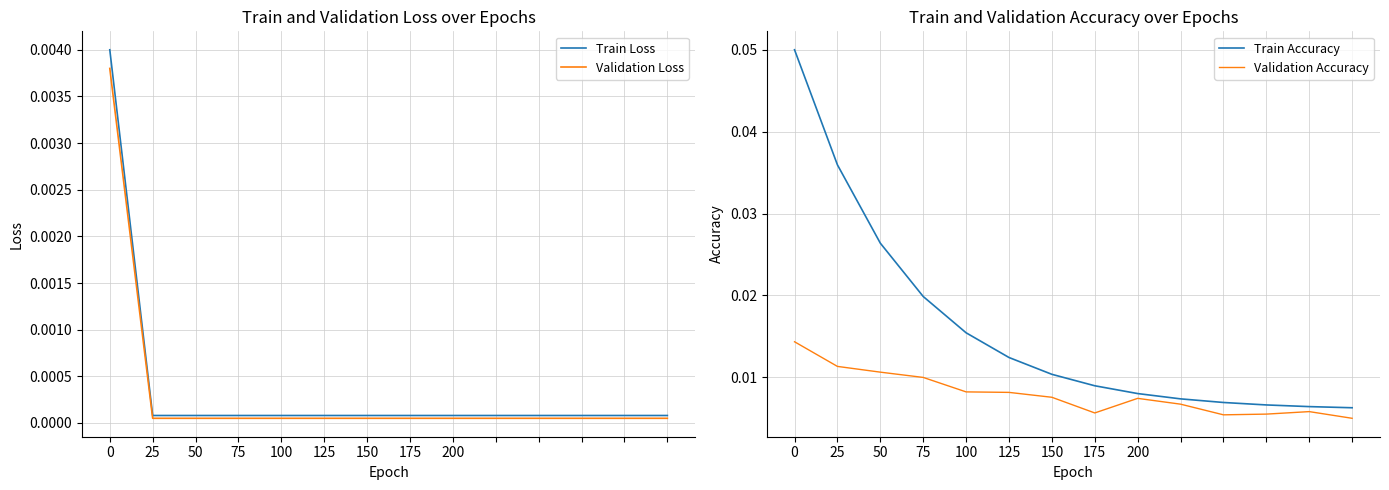

What is the label of the 13th point from the left?

12